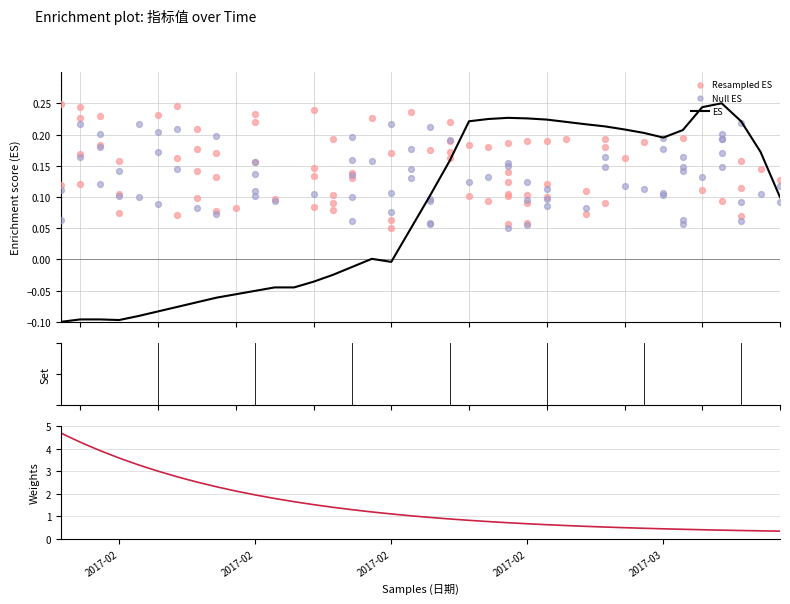

Between 2017-02-19 and 2017-02-23, which is larger?

2017-02-23